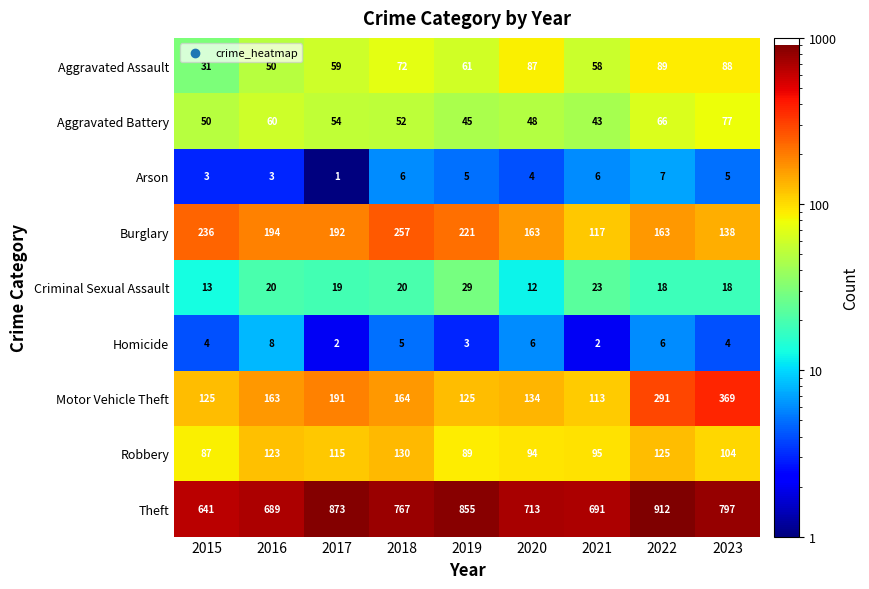

At how many categories does at least one series exceed 11?

9